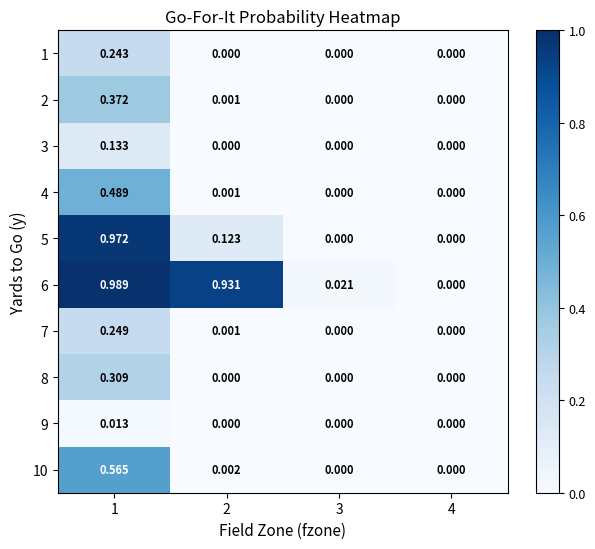

Is the value of 6 at 1 greater than the value of 3 at 1?

Yes